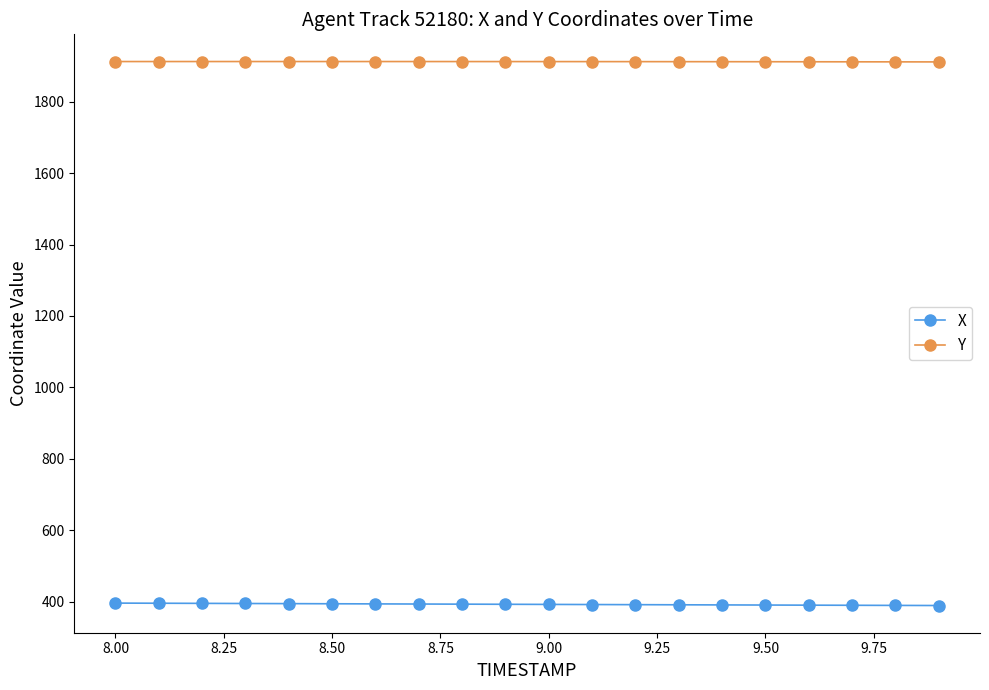

At how many categories does at least one series exceed 562?

20